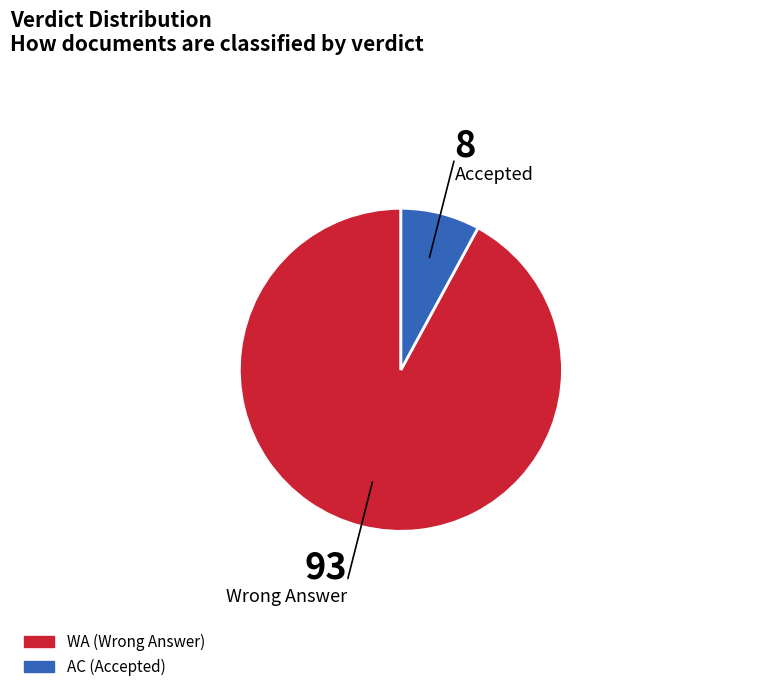

Which has a higher value, AC or WA?

WA